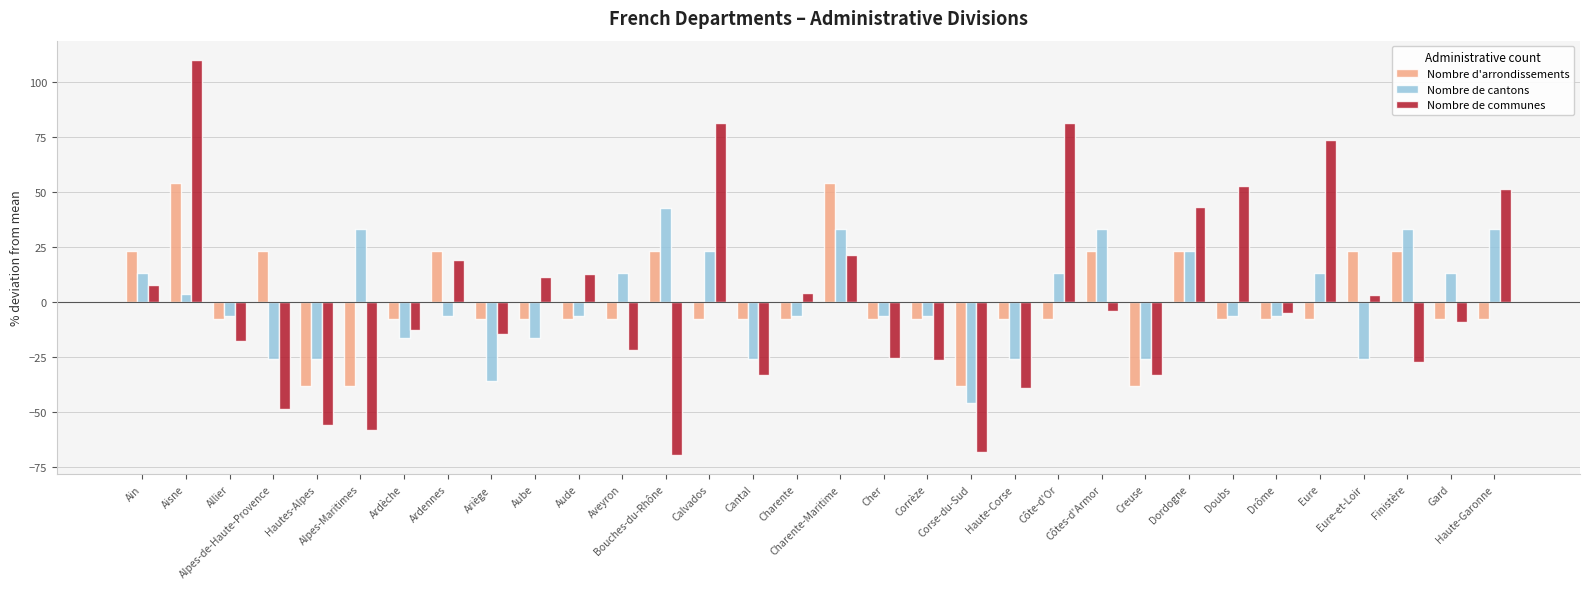

The Nombre de communes series shows 3.0 at Eure-et-Loir. True or false?

True